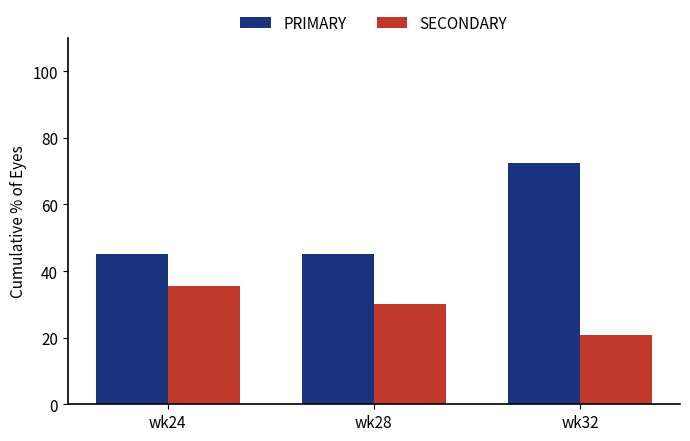

At which category does the chart reach its minimum across all series?

wk32